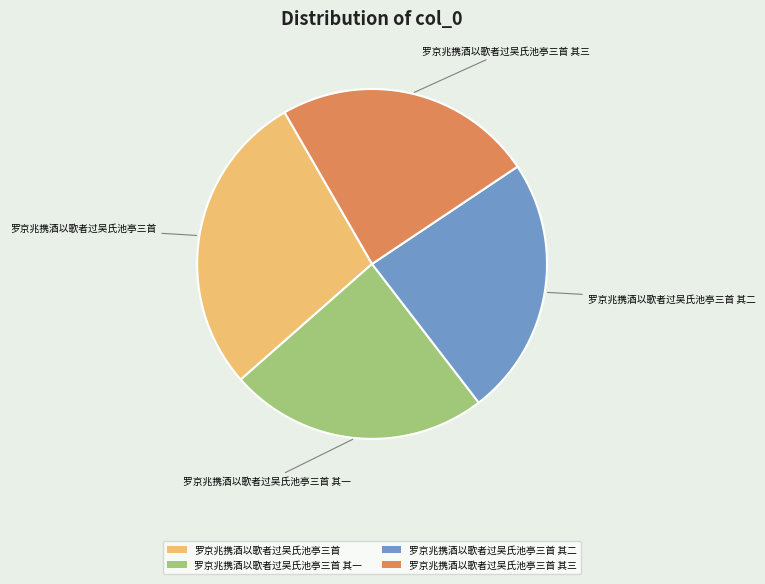

What is the largest slice in the pie chart?

罗京兆携酒以歌者过吴氏池亭三首